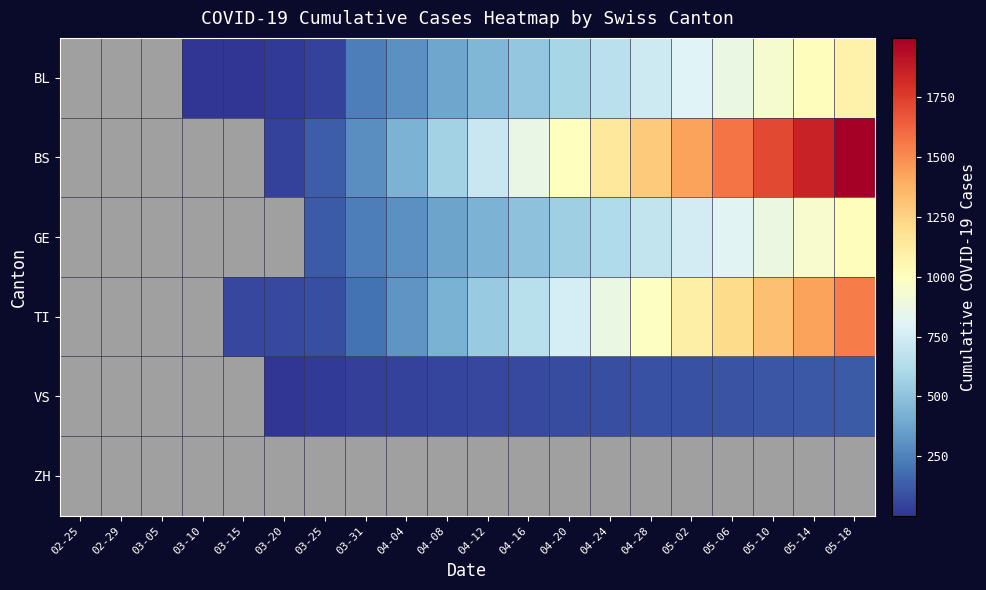

At 03-20, list the series in order from smallest to largest.

GE, ZH, VS, BL, BS, TI